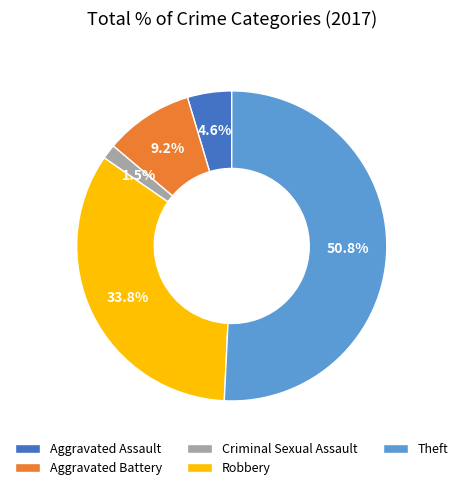

Between Theft and Robbery, which is larger?

Theft